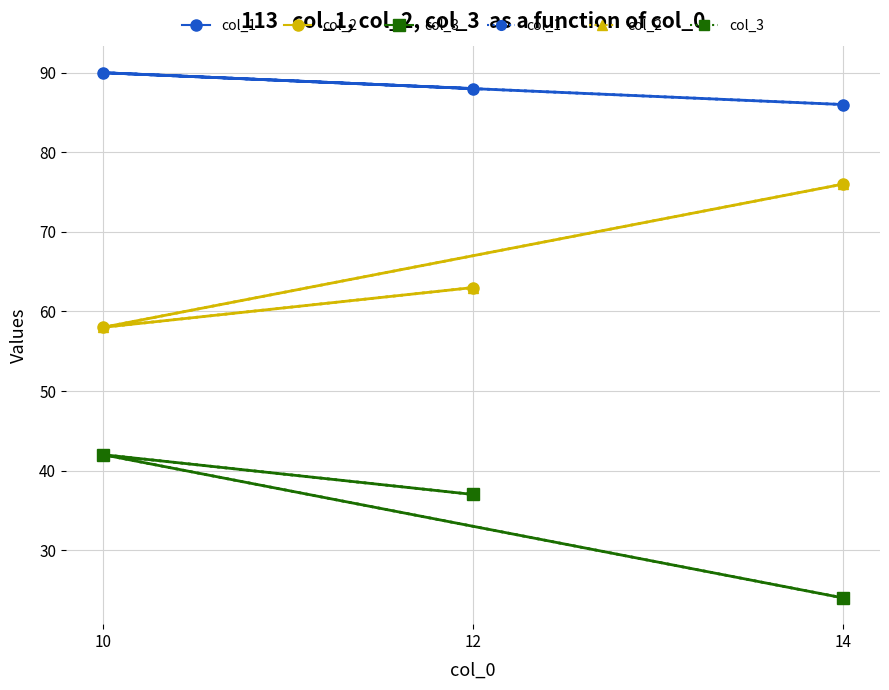

List the series in order of their peak value, lowest first.

col_3, col_3 (dotted), col_2, col_2 (dotted), col_1, col_1 (dotted)